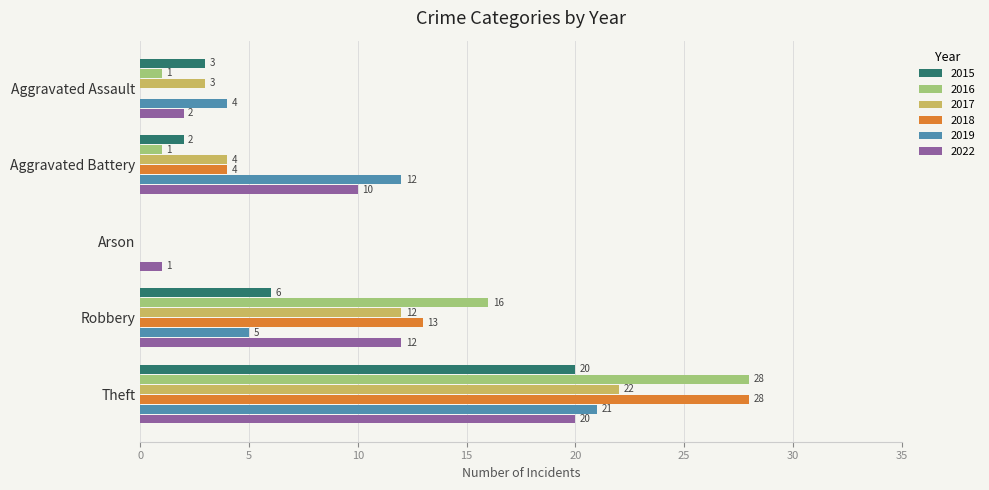

Read the 2019 value at Aggravated Assault, to the nearest 5.

5